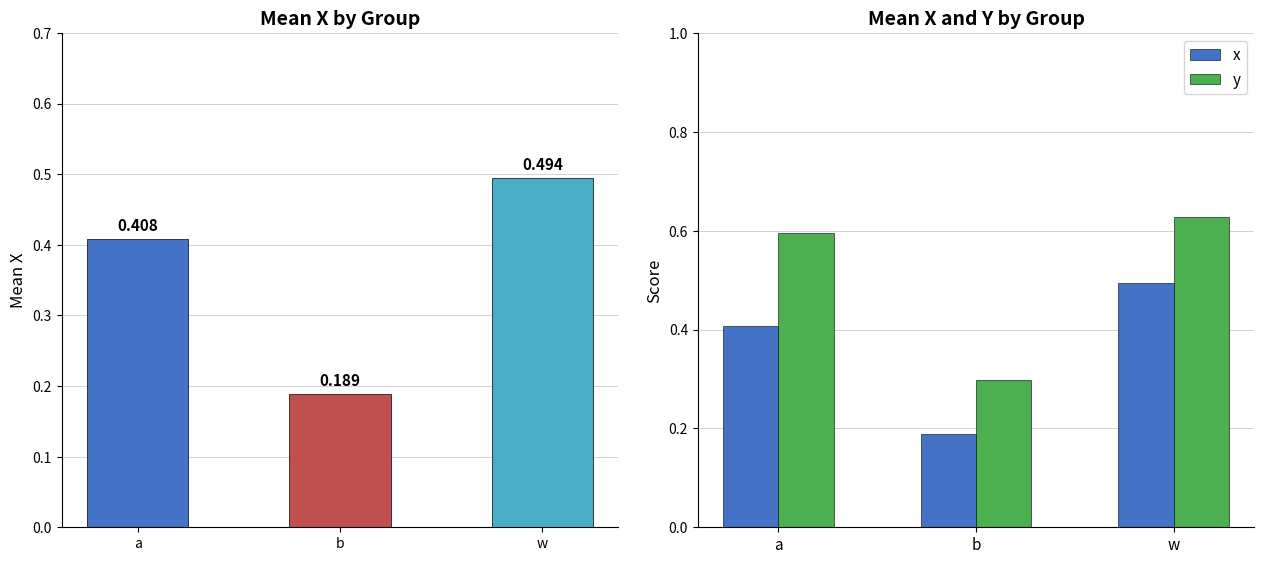

List the labels in order of x value, smallest first.

b, a, w